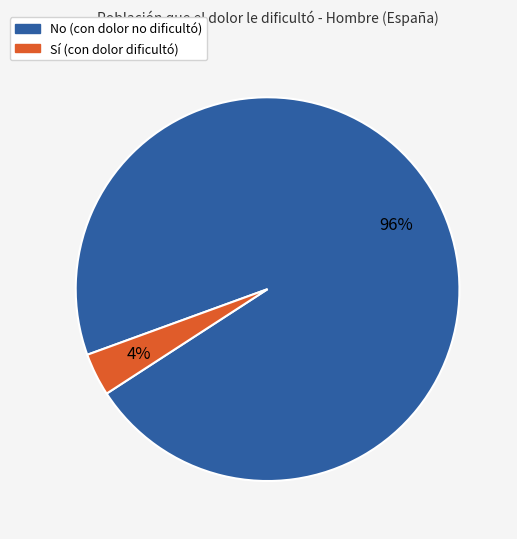

Does any single category account for the majority?

Yes